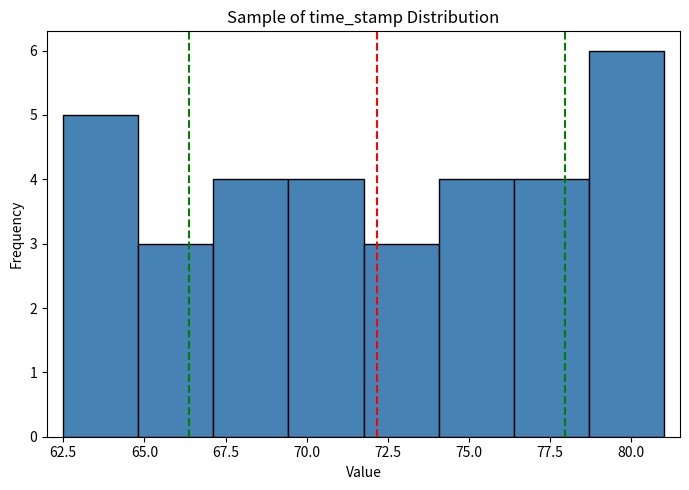

Reading left to right, transcribe this chart: for each bar, give the range it covers on the x-axis and its height. Neither the bar edges nor the heights are printed on the chart, so give them approximately, as read against the axes.

62.5 to 65.0: 5
65.0 to 67.0: 3
67.0 to 69.5: 4
69.5 to 72.0: 4
72.0 to 74.0: 3
74.0 to 76.5: 4
76.5 to 78.5: 4
78.5 to 81.0: 6